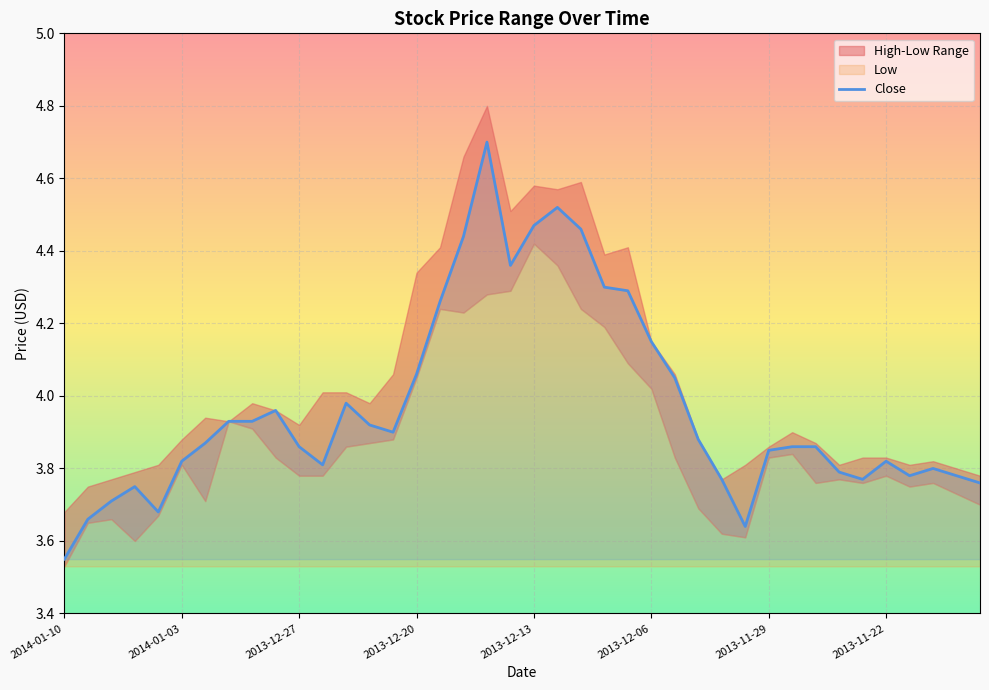

What position from the right is 39?

1